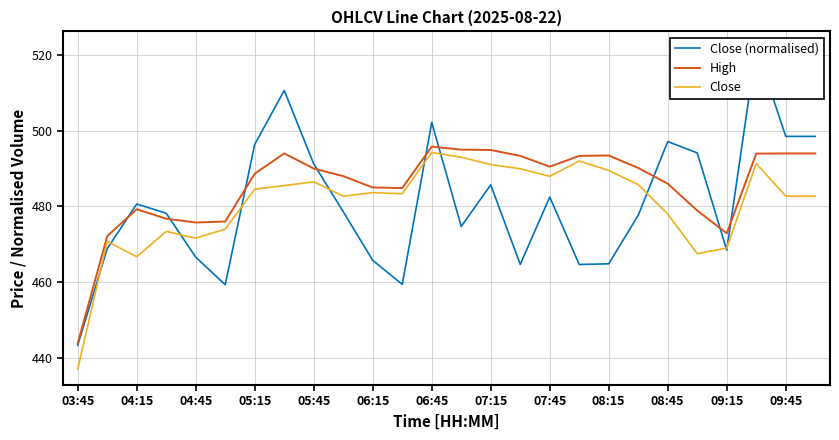

The value of High at 03:45 is 443.8. True or false?

True